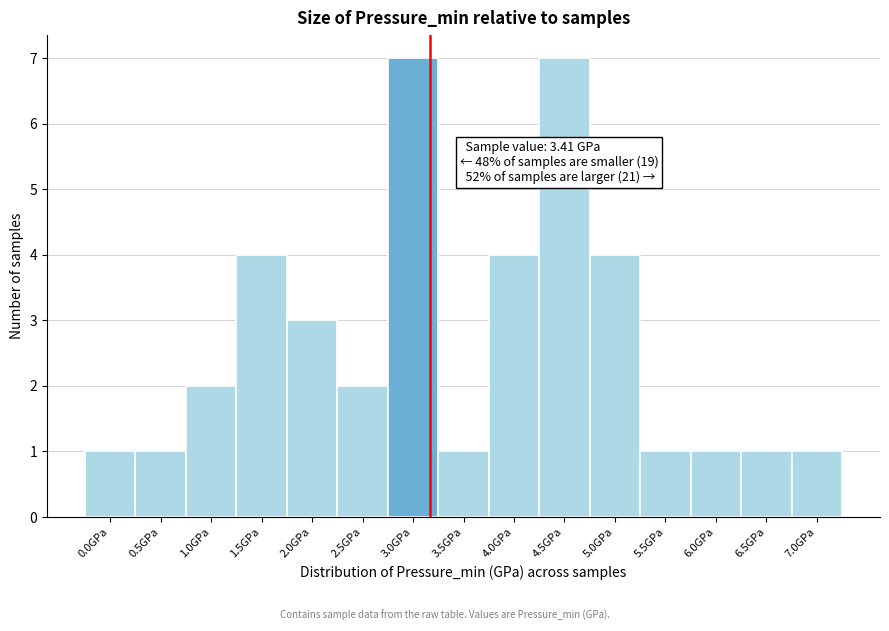

Reading left to right, what are all the values shown in this chart?

0.0GPa=1	0.5GPa=1	1.0GPa=2	1.5GPa=4	2.0GPa=3	2.5GPa=2	3.0GPa=7	3.5GPa=1	4.0GPa=4	4.5GPa=7	5.0GPa=4	5.5GPa=1	6.0GPa=1	6.5GPa=1	7.0GPa=1